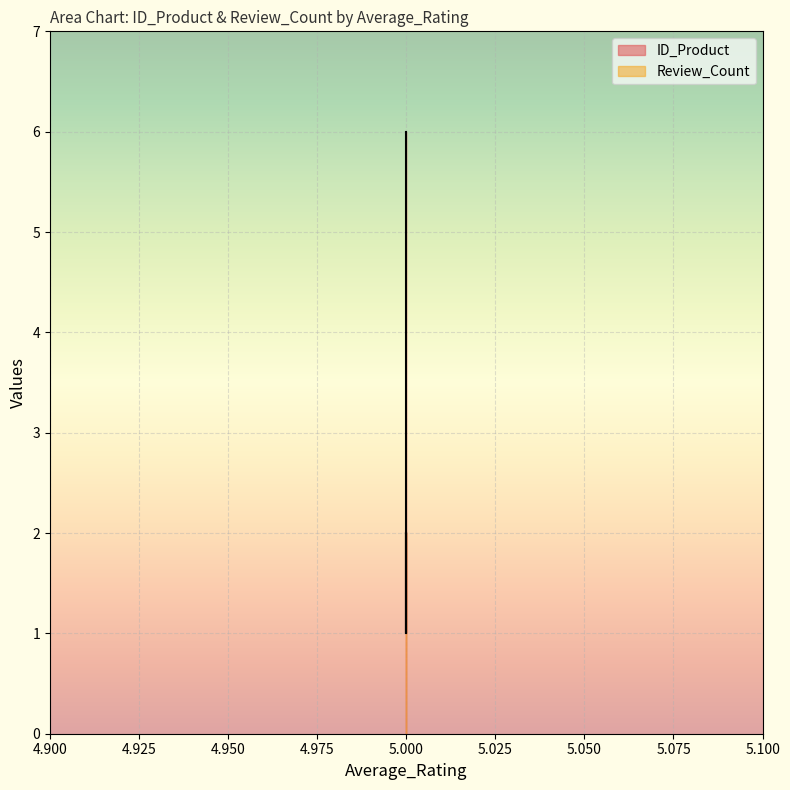

Is it true that Review_Count equals 2 at 5.0?

True